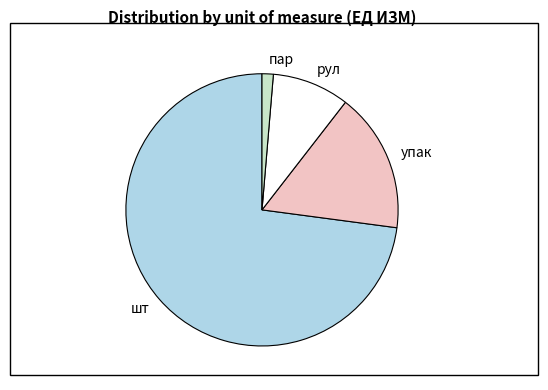

Approximately how many times larger is the value at рул compared to упак?

0.6